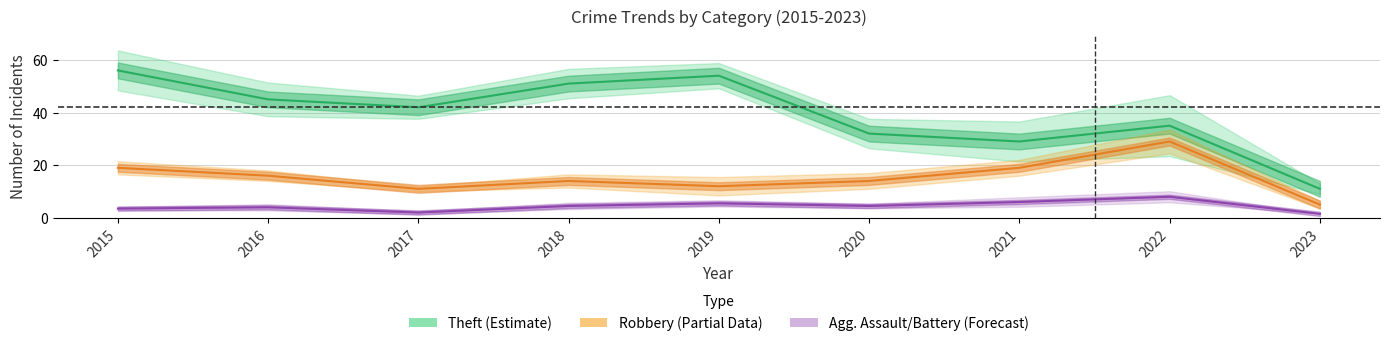

In Robbery (Partial), how many points are lower than both neighbors (excluding endpoints)?

2